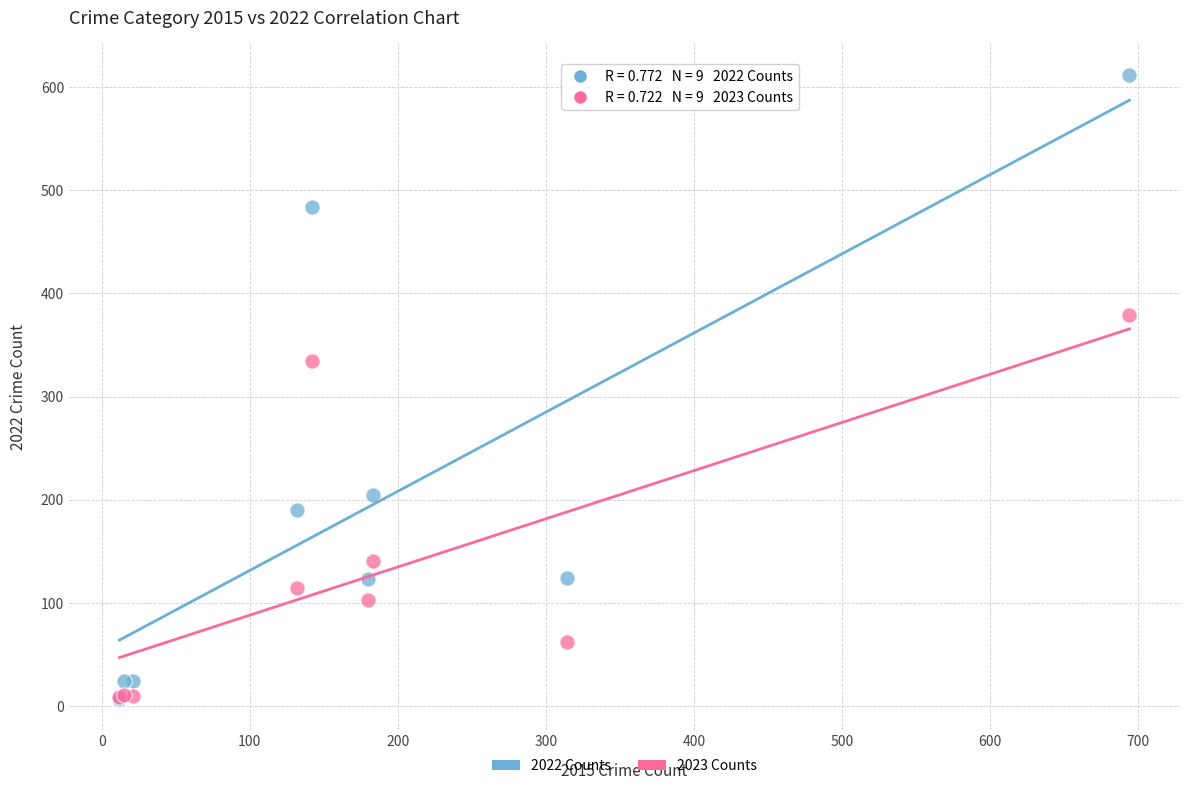

In the 2022 Counts series, what Y value is closest to 309?

205